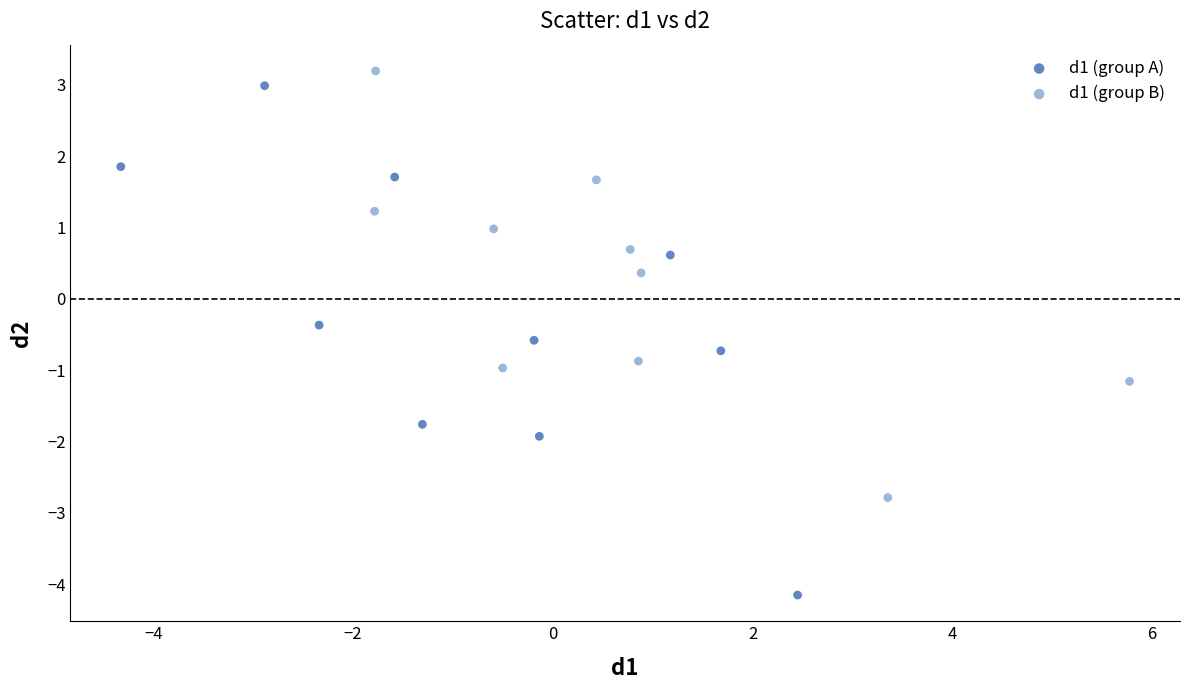

Which series has the largest Y range (max minus min)?

d1 (group A)